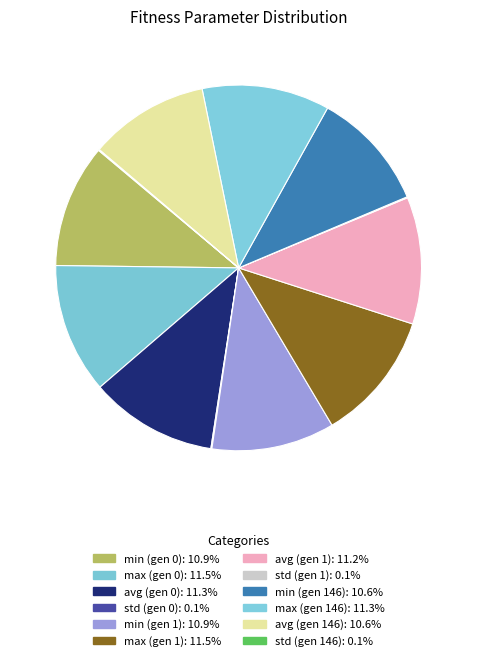

What percentage is the avg (gen 0) slice, to the nearest percent?

11%